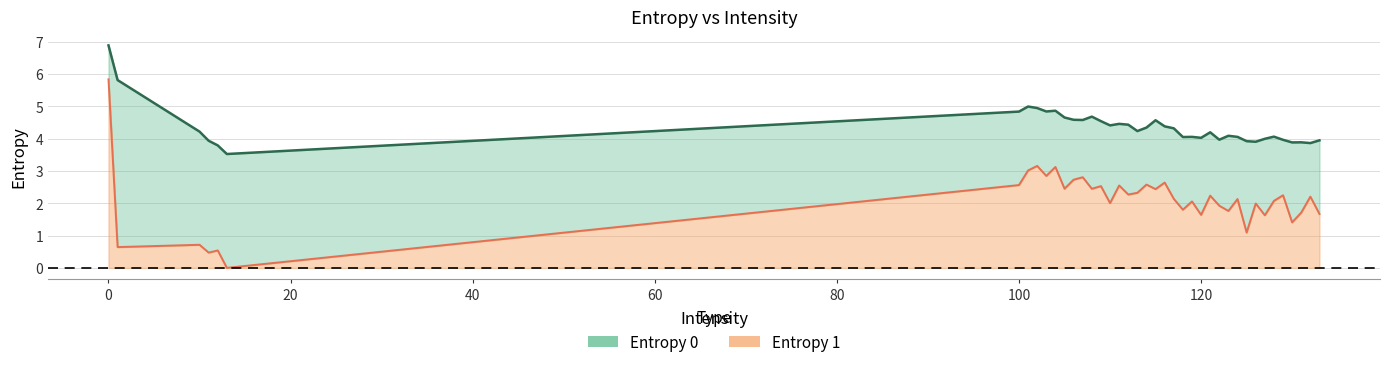

Where is the first local maximum for Entropy 1?

10